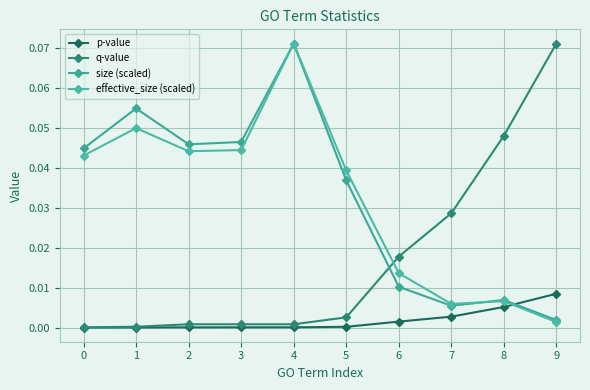

The size (scaled) series shows 0.0 at 4. True or false?

False